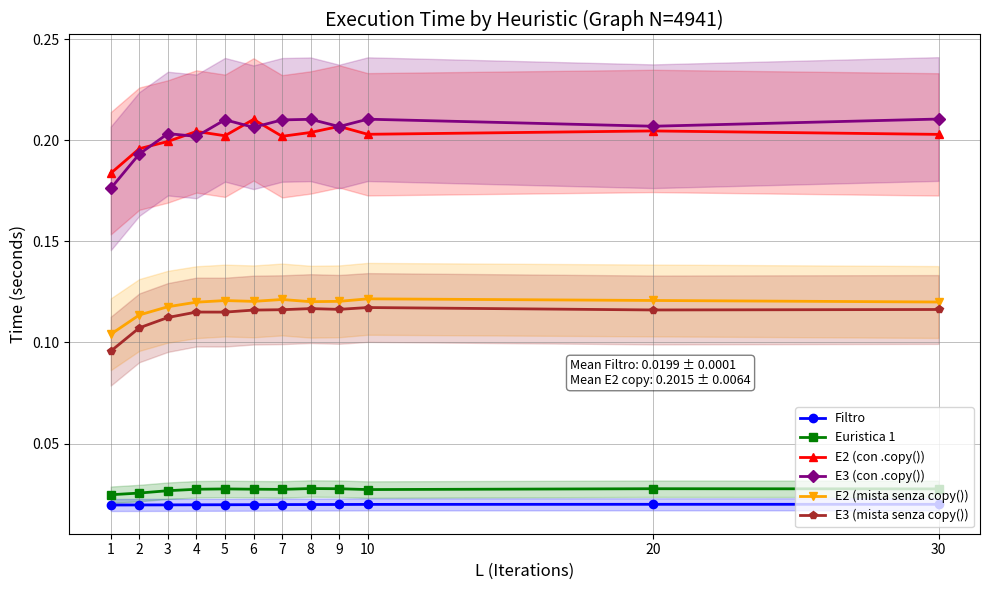

What is the maximum value shown in the chart?

0.2